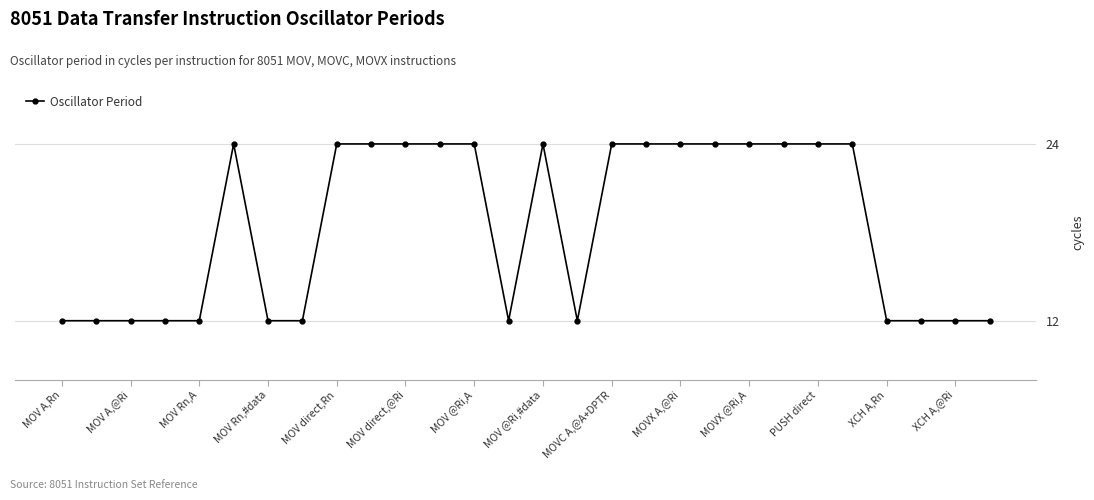

What is the smallest value displayed?

12